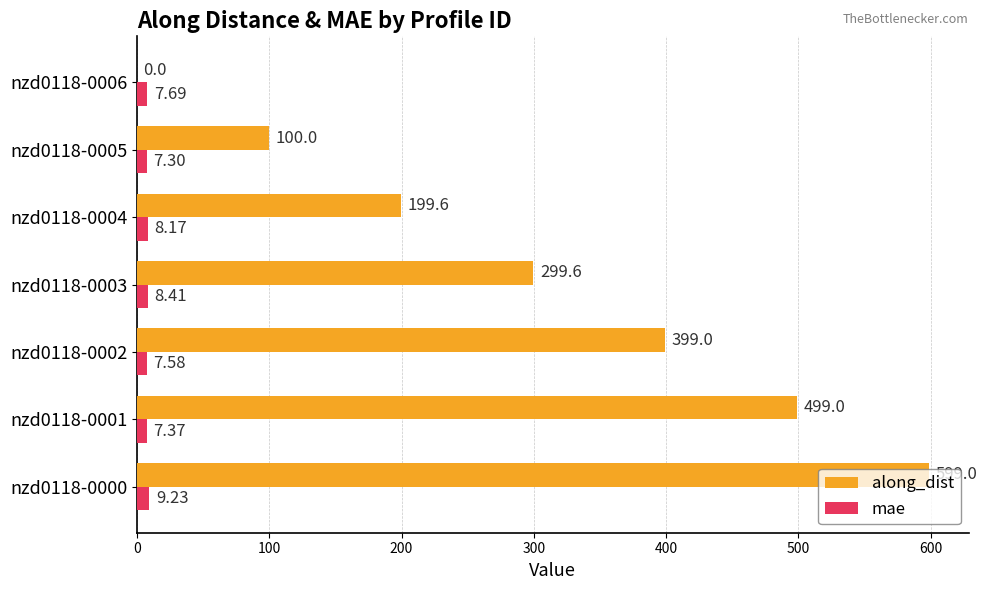

Which series has the largest total across all categories?

along_dist